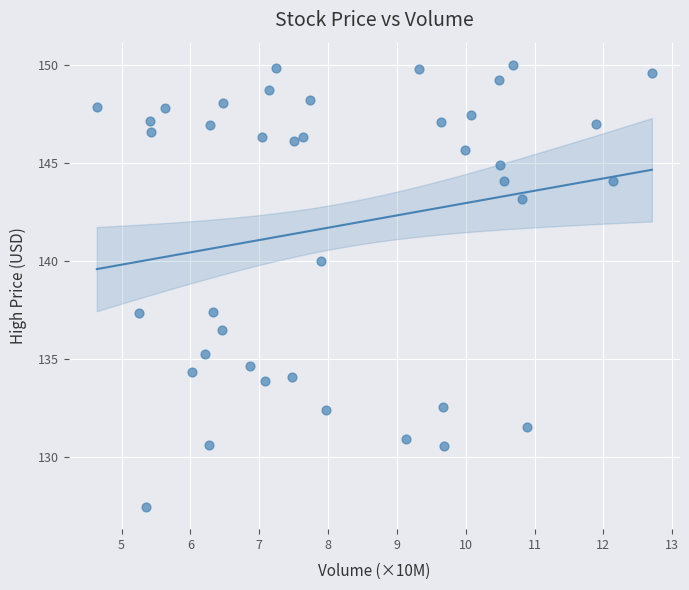

What is the range of X values (max minus min)?

8.1